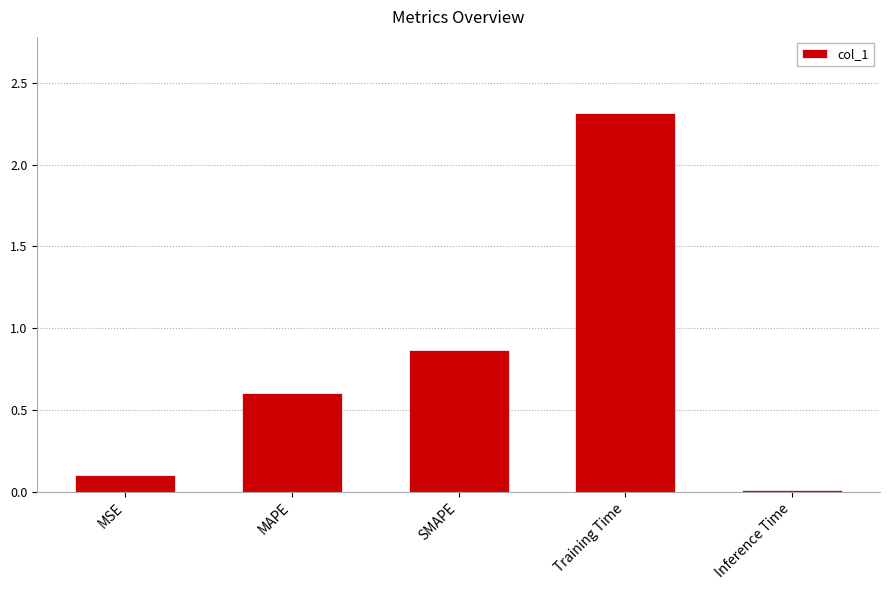

List the labels in order of value, smallest first.

Inference Time, MSE, MAPE, SMAPE, Training Time